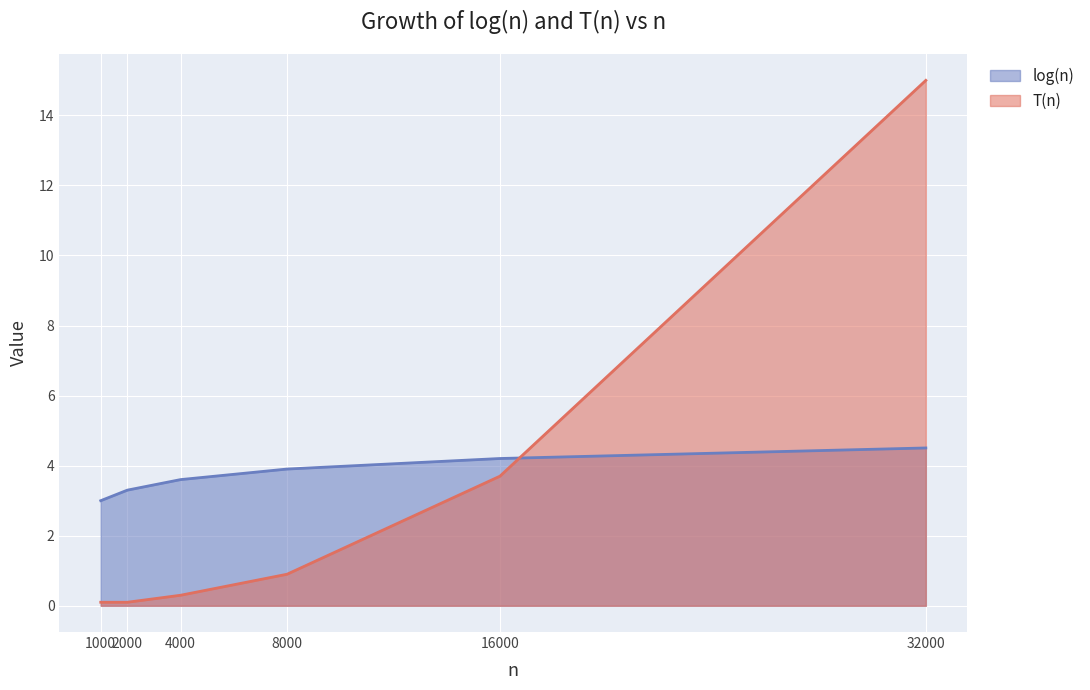

What value does the T(n) series have at 8000?

0.9